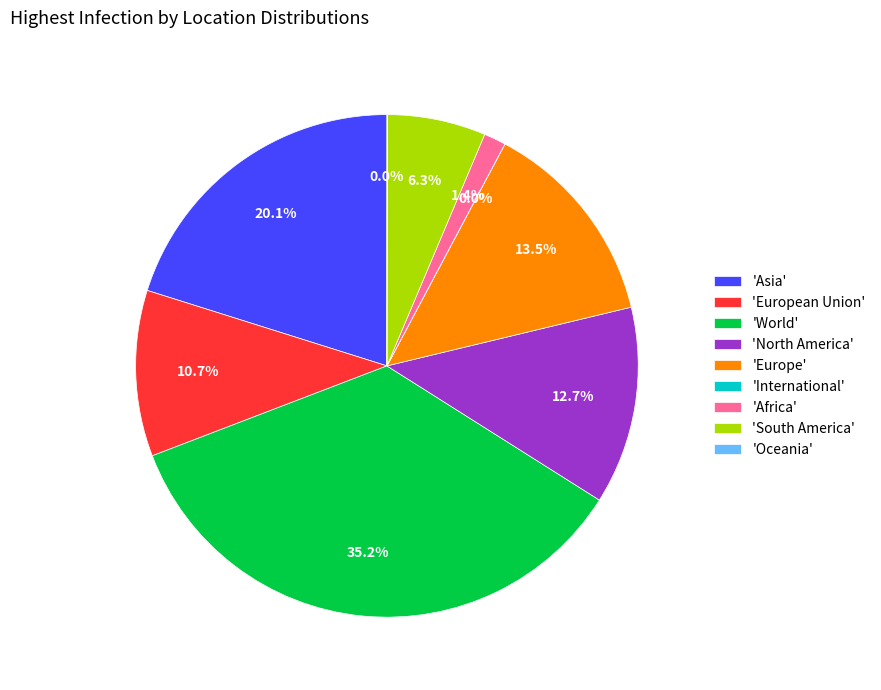

What is the largest slice in the pie chart?

'World'